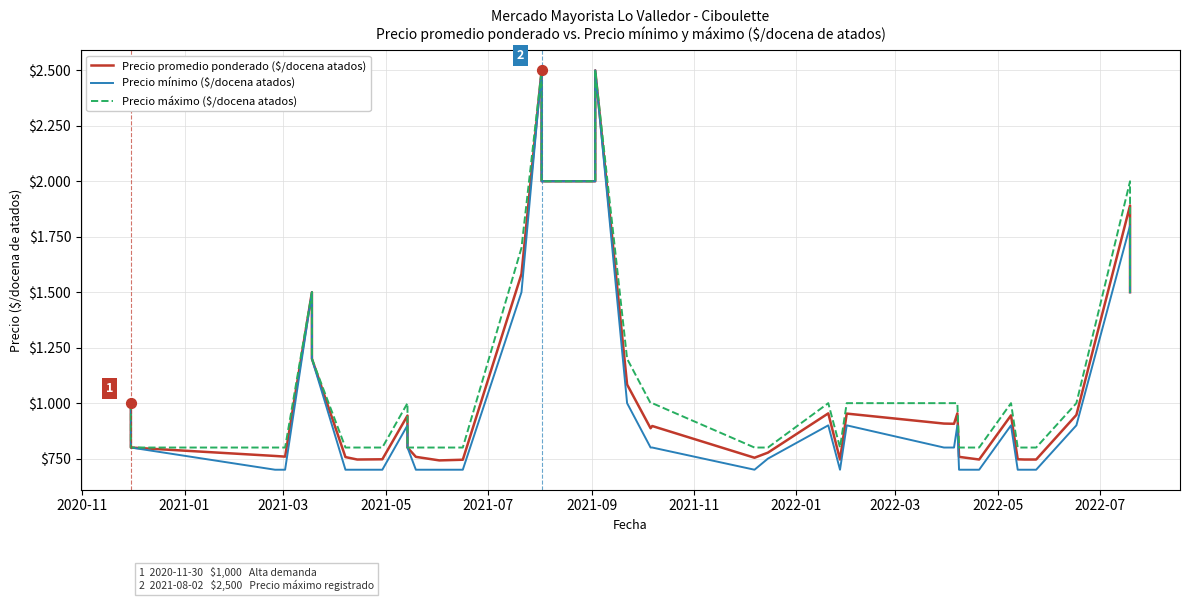

What are all the series names shown in the legend?

Precio promedio ponderado ($/docena atados), Precio mínimo ($/docena atados), Precio máximo ($/docena atados)